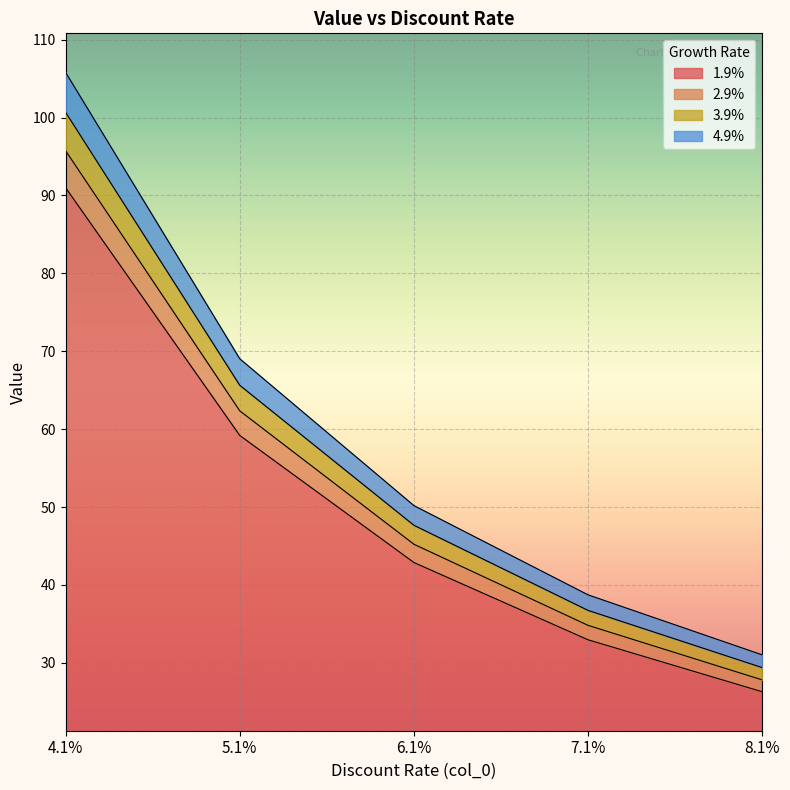

Reading left to right, transcribe all the data shown in this chart.

1.9%: 91.0	59.2	42.9	33.0	26.3
2.9%: 95.8	62.4	45.2	34.8	27.8
3.9%: 100.7	65.6	47.7	36.7	29.4
4.9%: 105.8	69.0	50.2	38.7	31.0